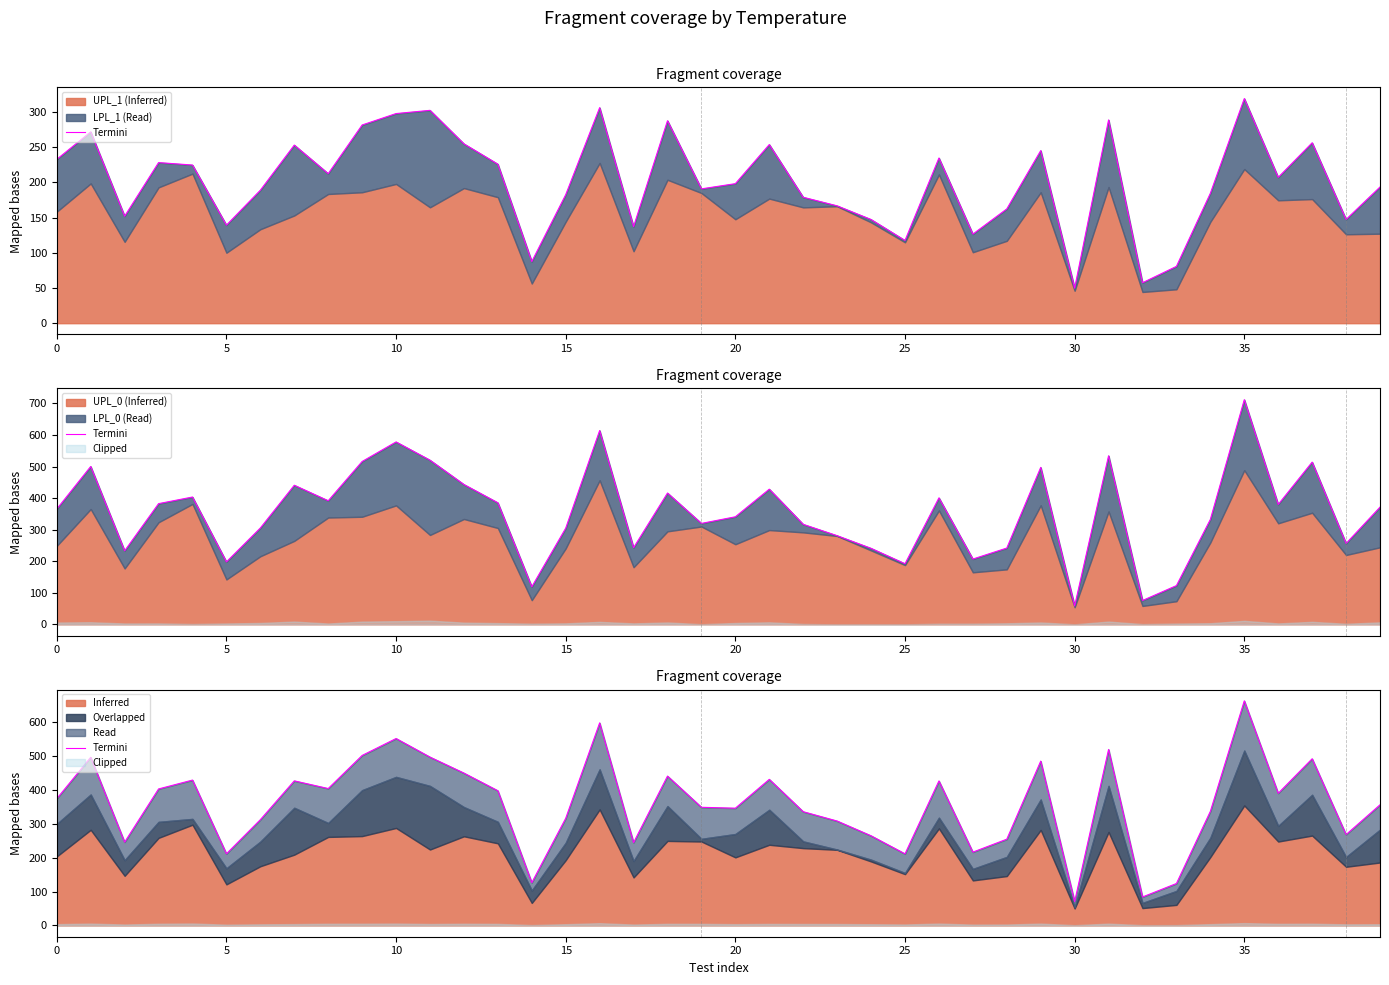

Which category has the highest value across all series?

35